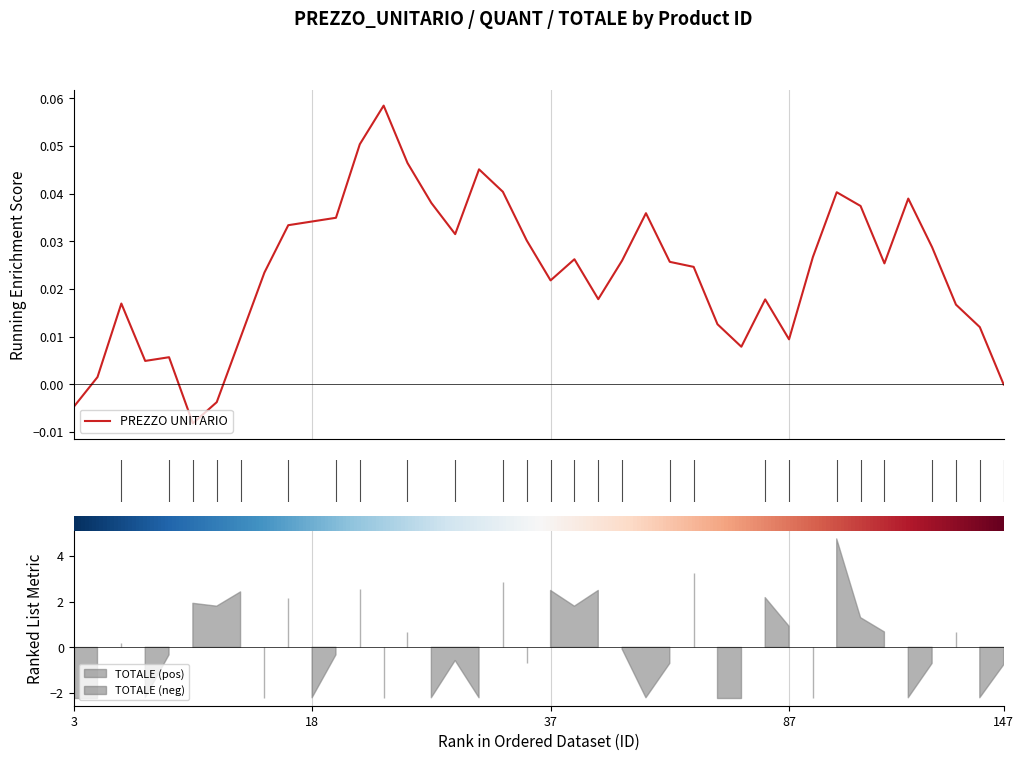

What is the sum of all values?

0.9